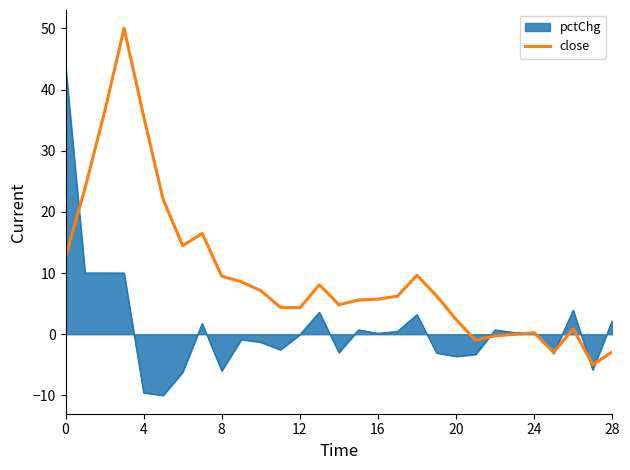

Rank the series by their average value, from highest to lowest.

close, pctChg